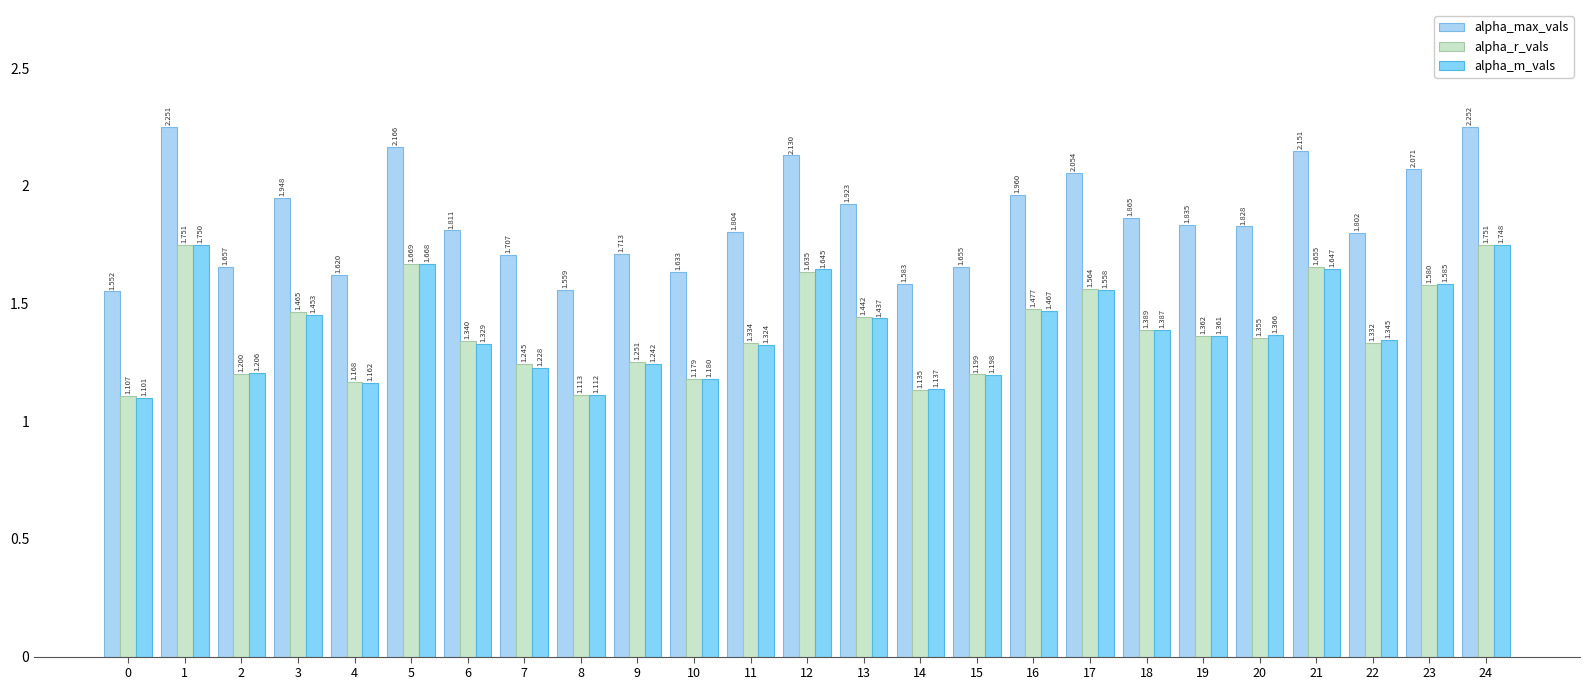

How many bars are there in each group?

3